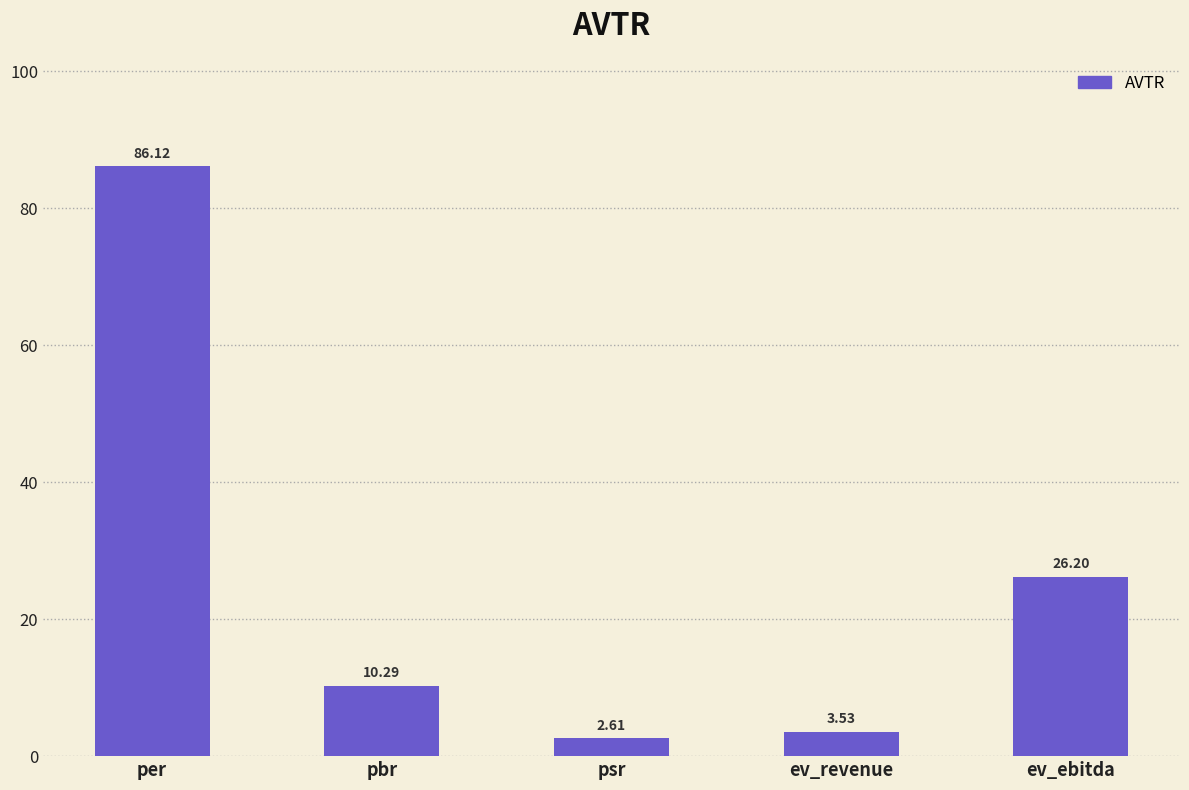

True or false: the data shows 86.1 at per.

True